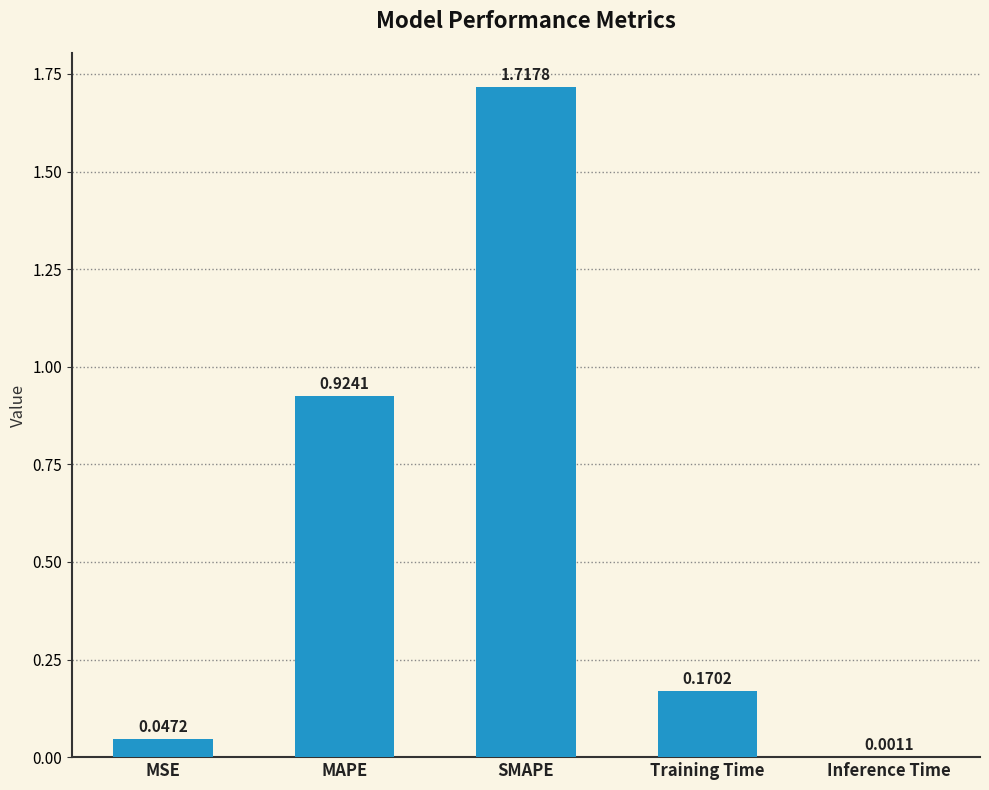

The value at SMAPE is 0.8. True or false?

False